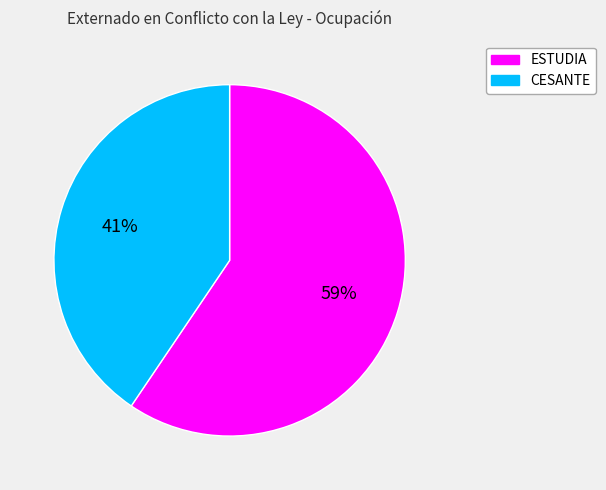

Which has a higher value, ESTUDIA or CESANTE?

ESTUDIA